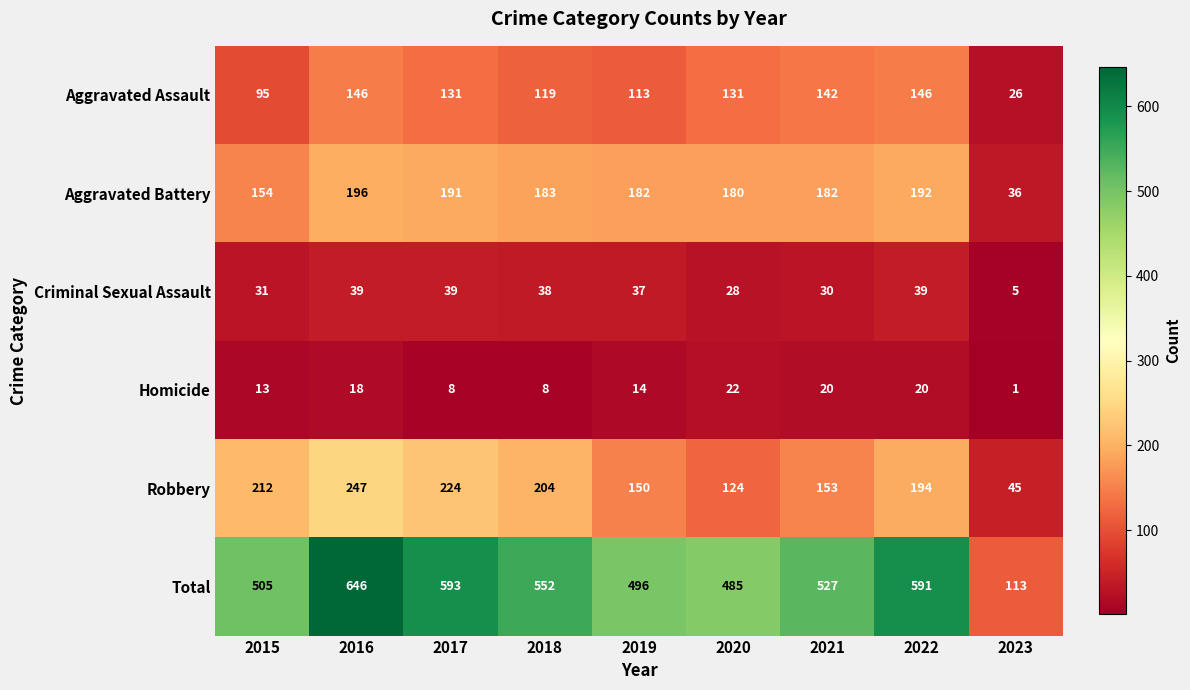

At which category is the sum across all series the highest?

2016